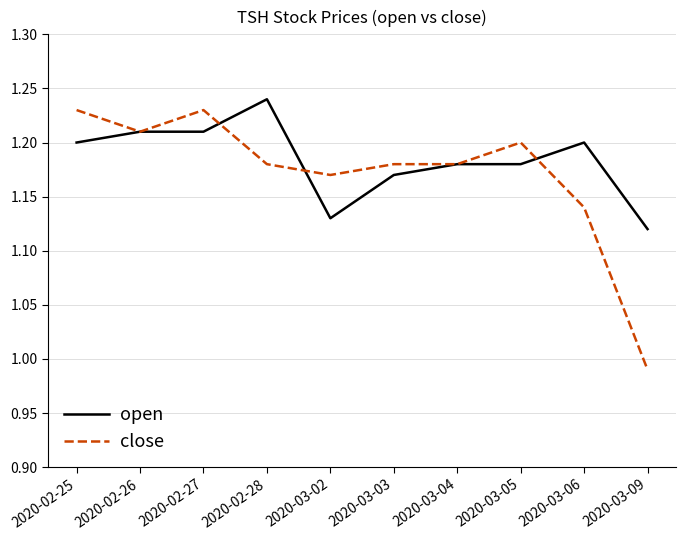

Between 2020-03-05 and 2020-03-06, which series saw the biggest shift?

close